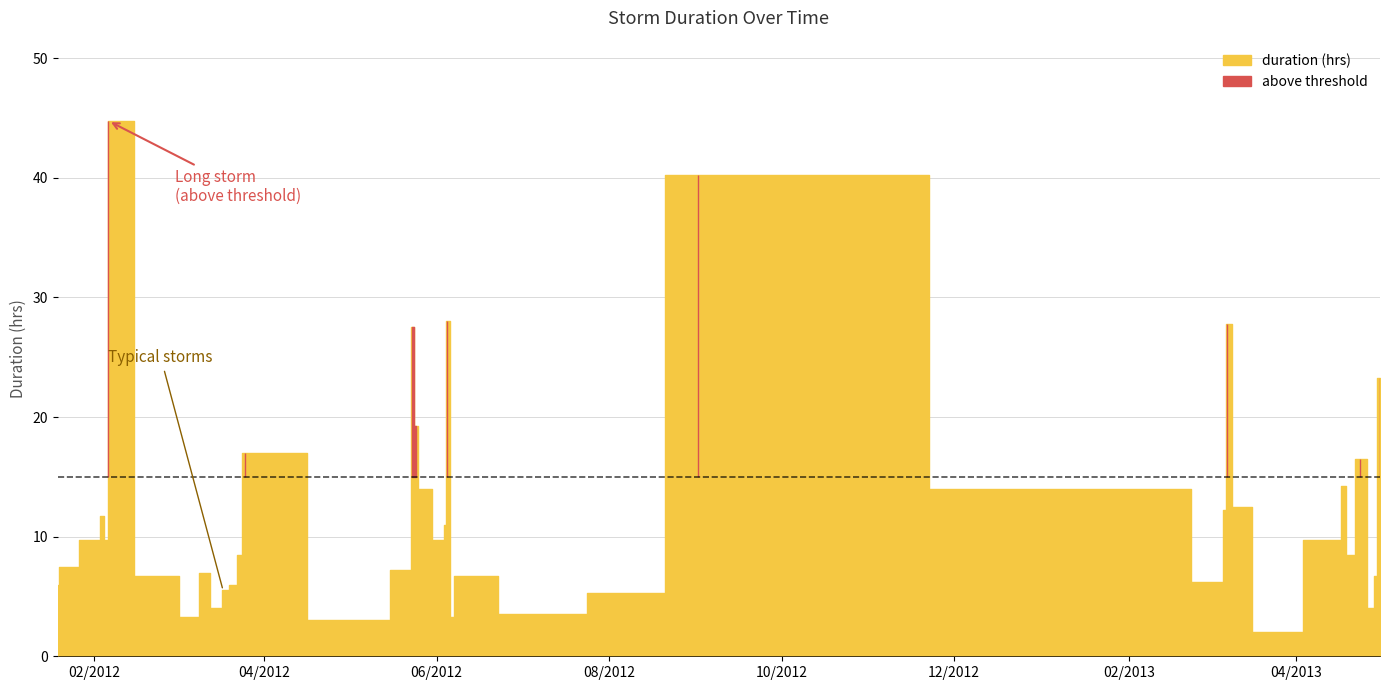

What is the label of the 28th point from the left?

2013-02-11 21:00:00